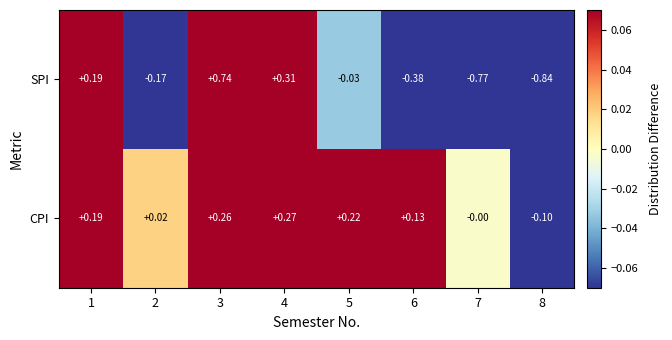

How many data points in SPI are less than 0?

5